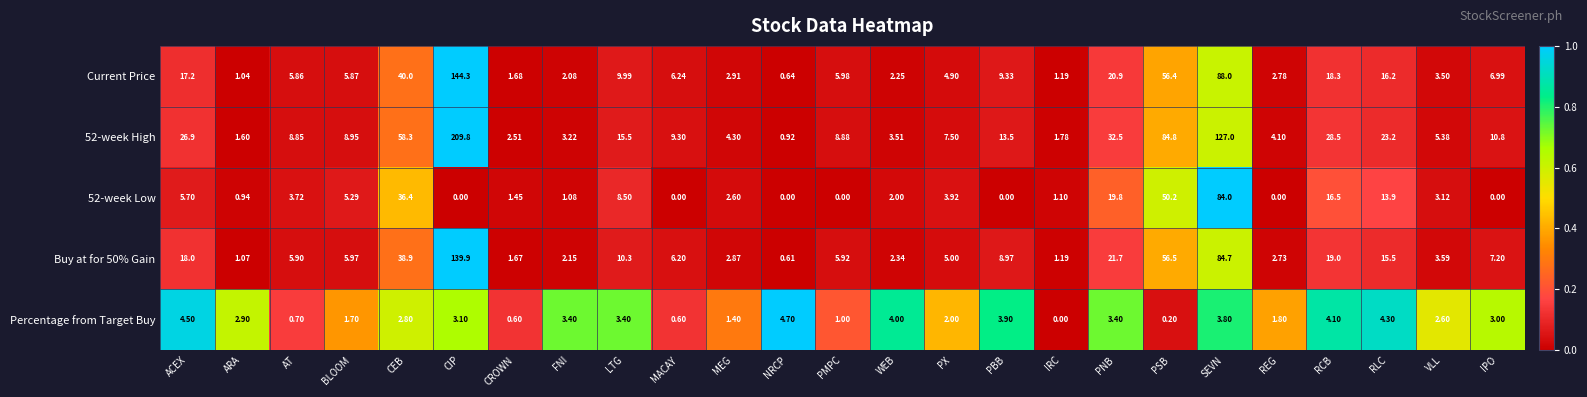

List the series in order of their peak value, lowest first.

Percentage from Target Buy, 52-week Low, Buy at for 50% Gain, Current Price, 52-week High